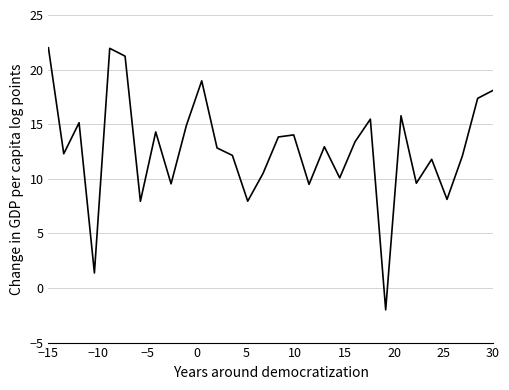

What is the difference between the maximum and minimum values?

24.0